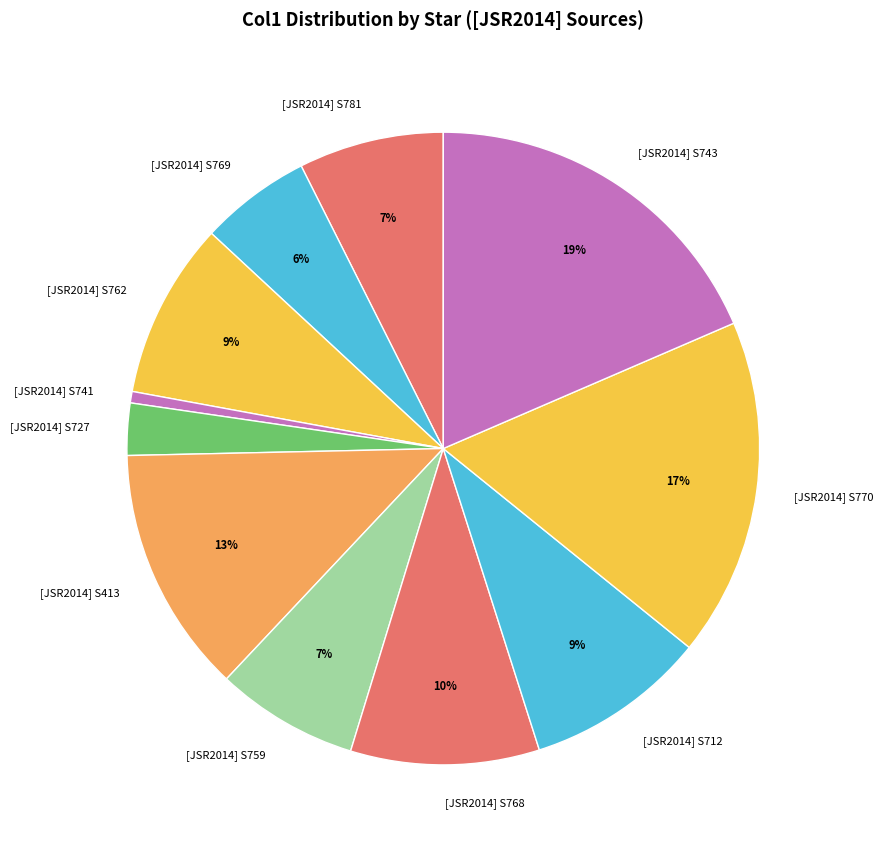

To the nearest percent, what is the combined percentage of [JSR2014] S770 and [JSR2014] S762?

26%